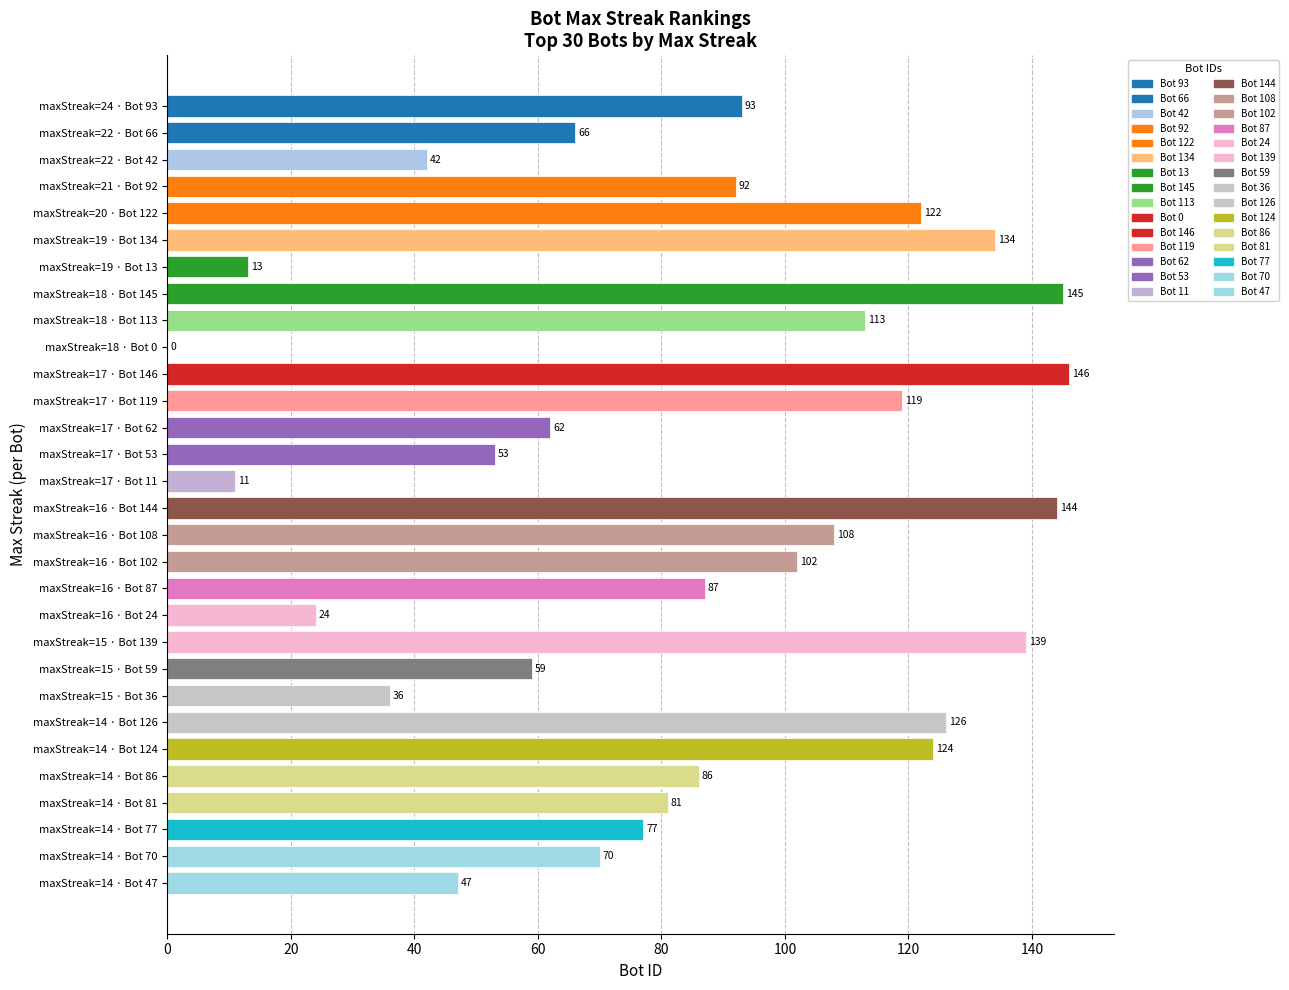

The value at maxStreak=19 · Bot 13 is 3. True or false?

False